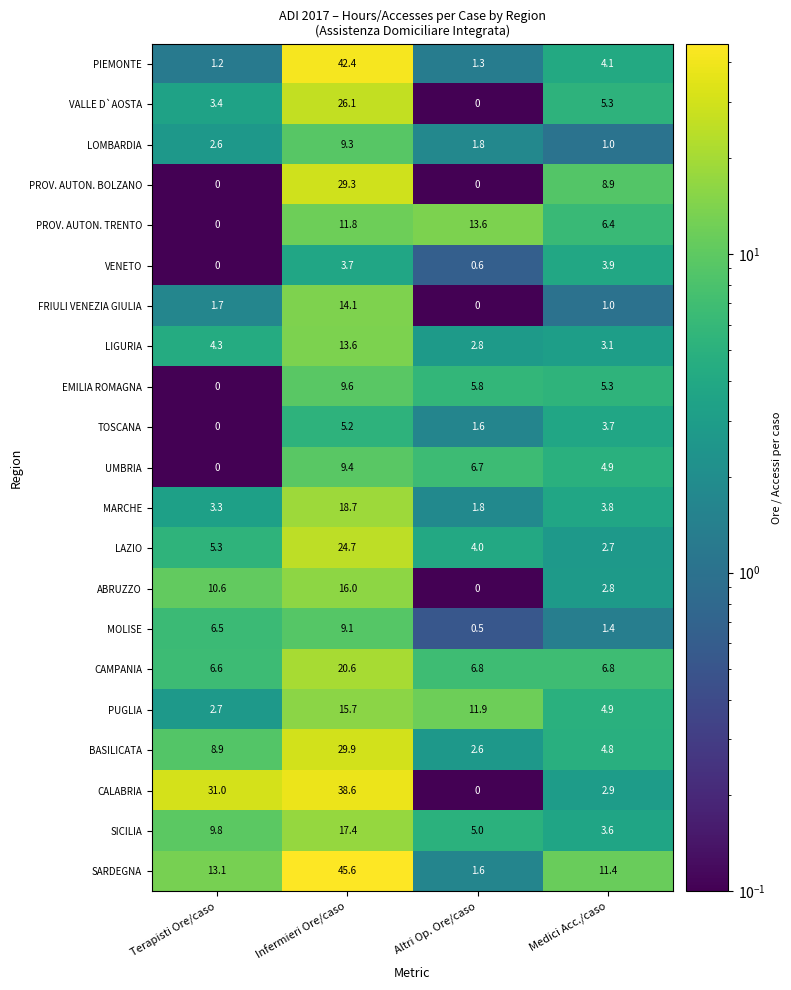

At Infermieri Ore/caso, list the series in order from largest to smallest.

SARDEGNA, PIEMONTE, CALABRIA, BASILICATA, PROV. AUTON. BOLZANO, VALLE D`AOSTA, LAZIO, CAMPANIA, MARCHE, SICILIA, ABRUZZO, PUGLIA, FRIULI VENEZIA GIULIA, LIGURIA, PROV. AUTON. TRENTO, EMILIA ROMAGNA, UMBRIA, LOMBARDIA, MOLISE, TOSCANA, VENETO